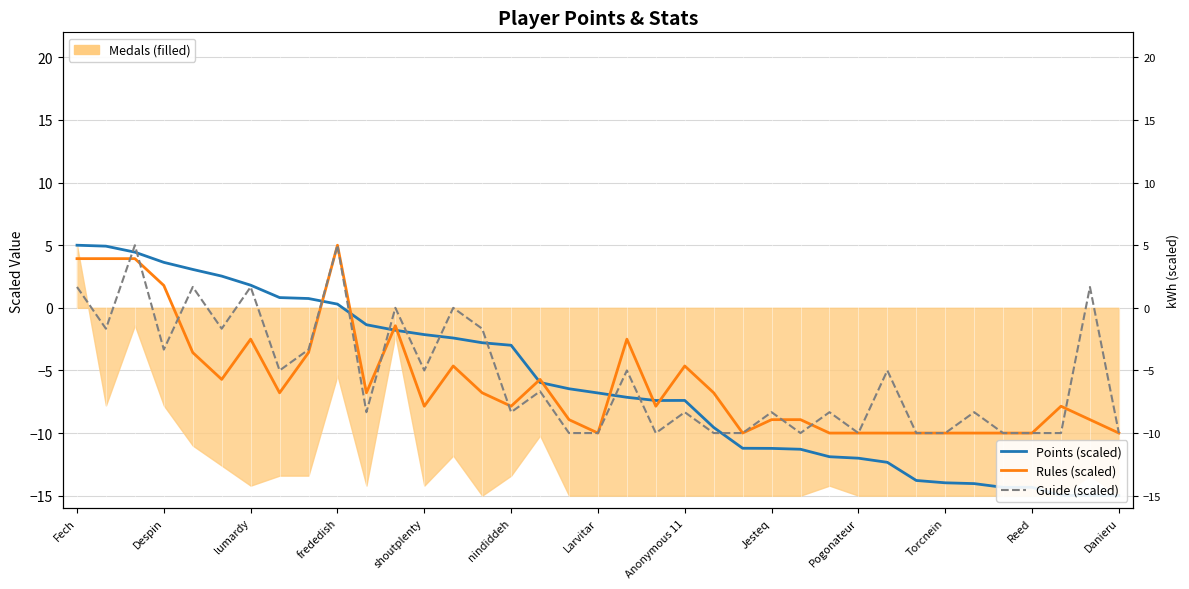

Reading left to right, transcribe all the data shown in this chart.

Points (scaled): 5.0	4.9	4.4	3.6	3.1	2.5	1.8	0.8	0.7	0.3	-1.3	-1.8	-2.1	-2.4	-2.8	-3.0	-6.0	-6.5	-6.8	-7.1	-7.4	-7.4	-9.6	-11.2	-11.2	-11.3	-11.9	-12.0	-12.3	-13.8	-14.0	-14.0	-14.3	-14.3	-15.0	-15.0	-15.0
Rules (scaled): 3.9	3.9	3.9	1.8	-3.6	-5.7	-2.5	-6.8	-3.6	5.0	-6.8	-1.4	-7.9	-4.6	-6.8	-7.9	-5.7	-8.9	-10.0	-2.5	-7.9	-4.6	-6.8	-10.0	-8.9	-8.9	-10.0	-10.0	-10.0	-10.0	-10.0	-10.0	-10.0	-10.0	-7.9	-8.9	-10.0
Guide (scaled): 1.7	-1.7	5.0	-3.3	1.7	-1.7	1.7	-5.0	-3.3	5.0	-8.3	0.0	-5.0	0.0	-1.7	-8.3	-6.7	-10.0	-10.0	-5.0	-10.0	-8.3	-10.0	-10.0	-8.3	-10.0	-8.3	-10.0	-5.0	-10.0	-10.0	-8.3	-10.0	-10.0	-10.0	1.7	-10.0